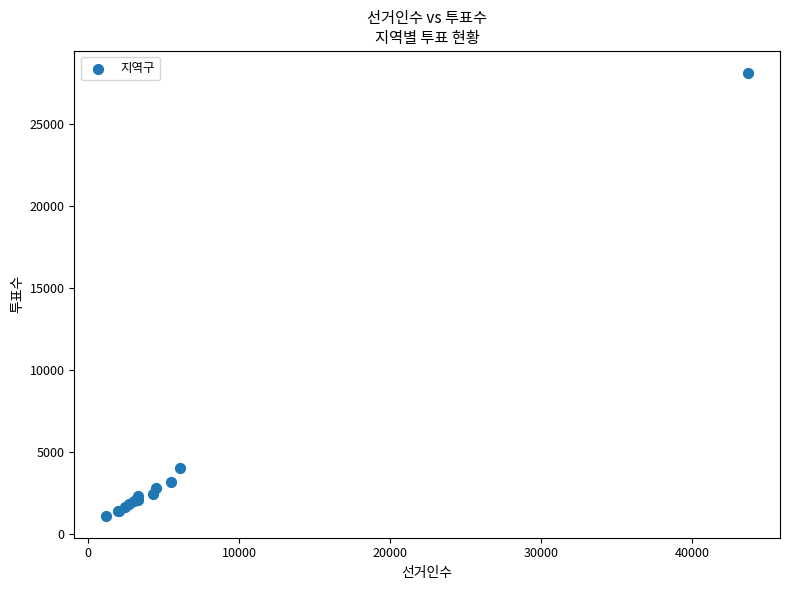

What Y value in the scatter plot is closest to 14610?

4001